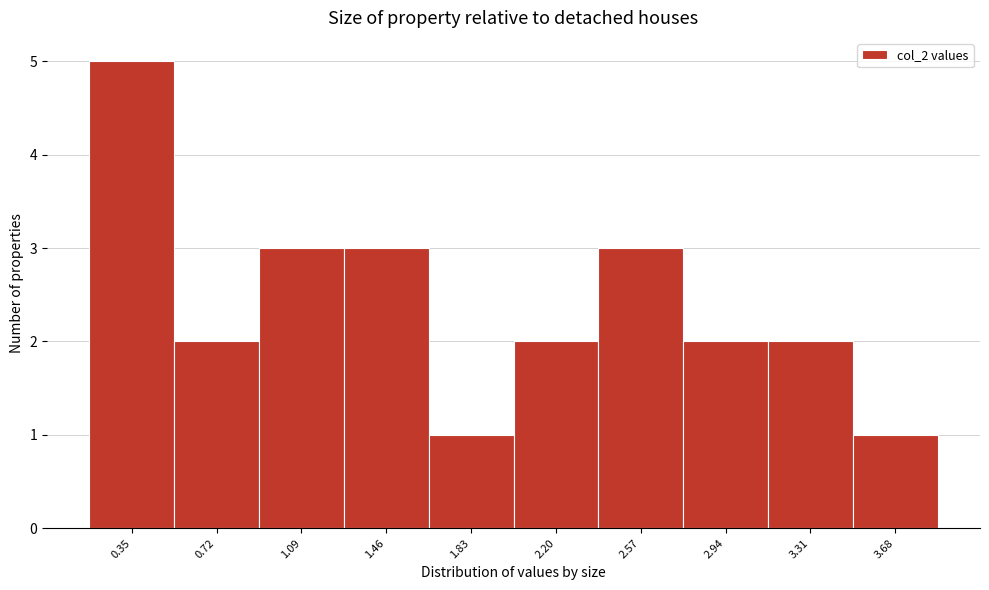

Reading left to right, list all the values displayed in this chart.

5	2	3	3	1	2	3	2	2	1